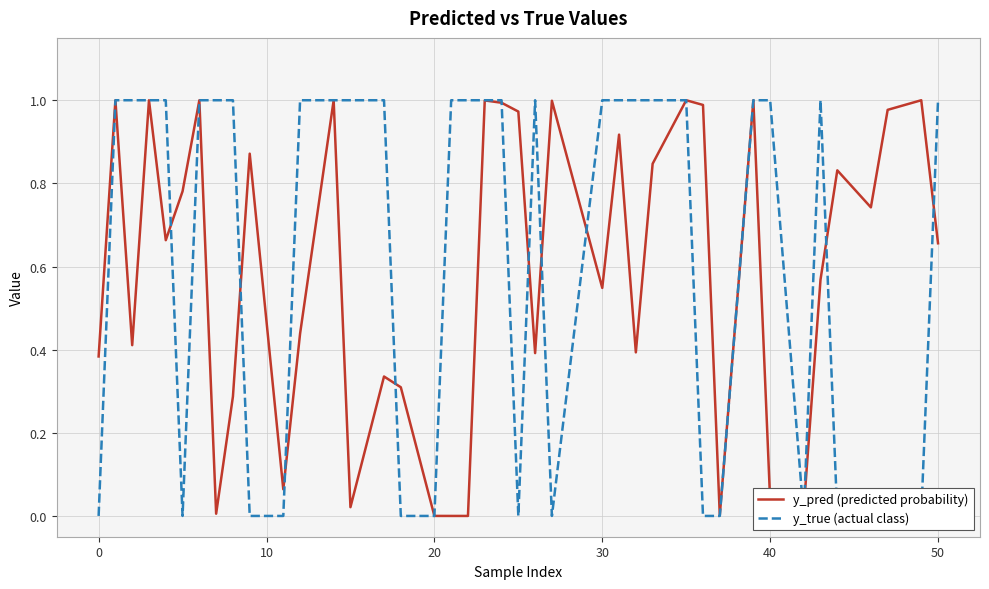

How many distinct data groups are displayed?

2